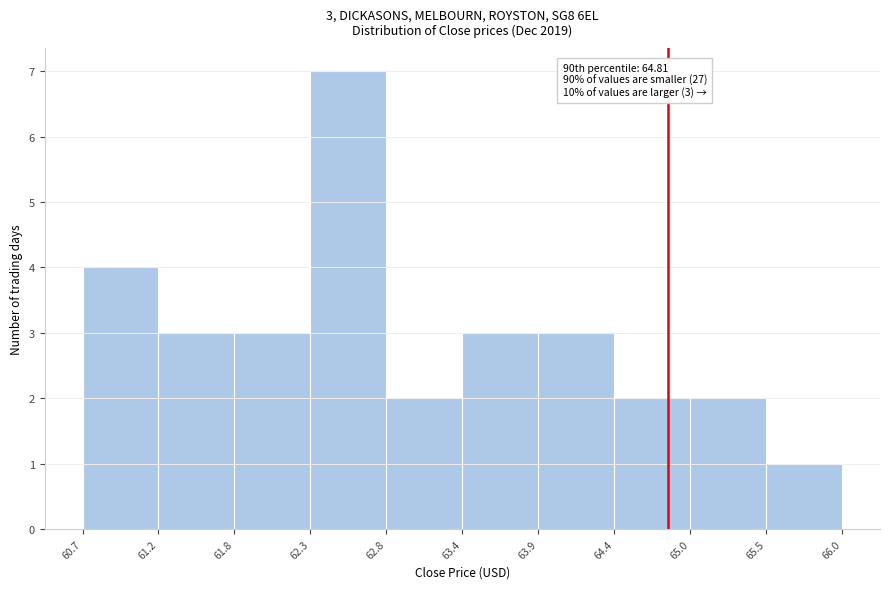

Over which range of the x-axis is the bar tallest?

62.3 to 62.8